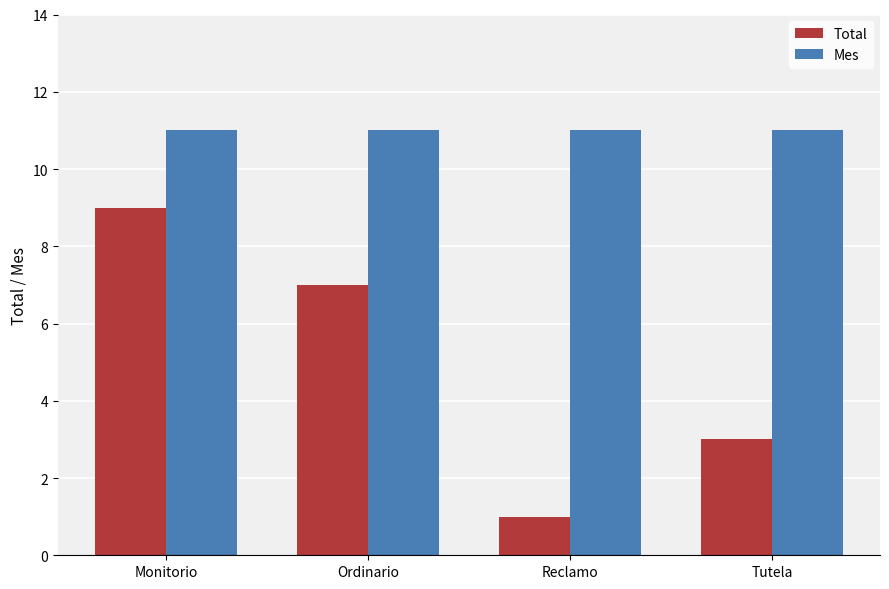

What is the sum of the Total values at Tutela and Ordinario?

10